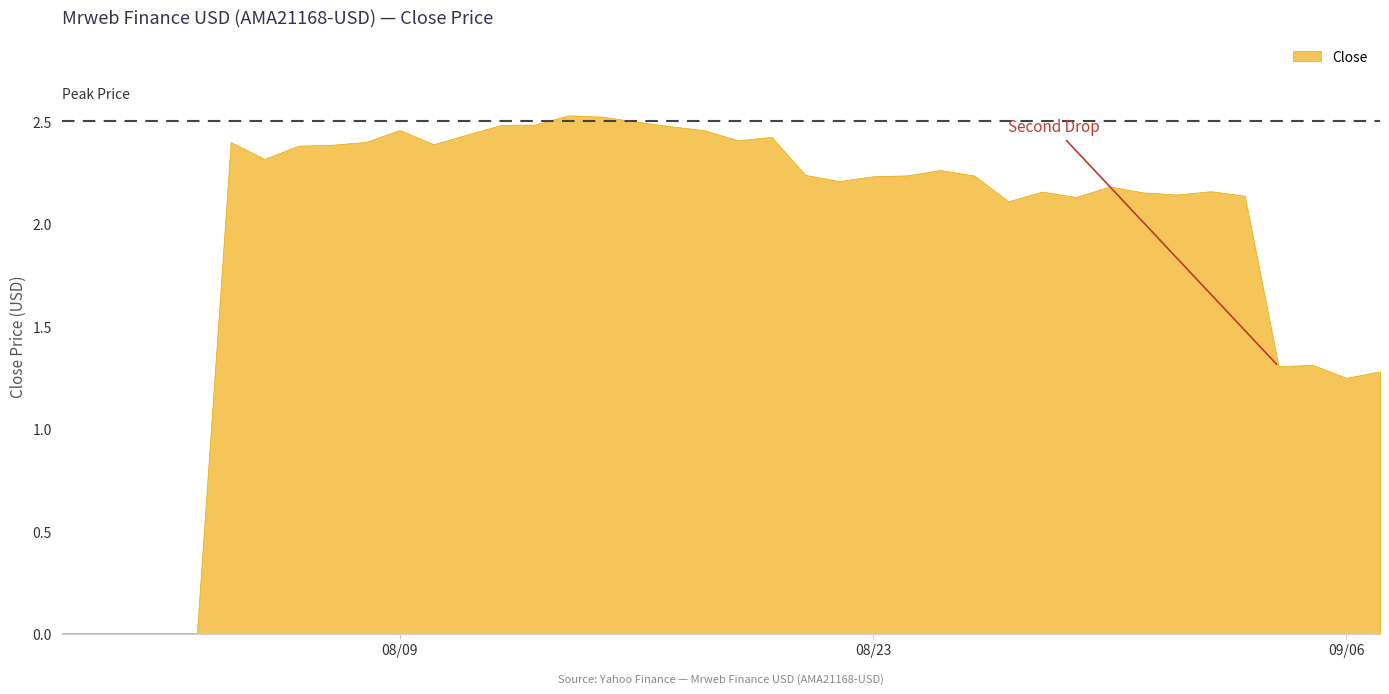

Is it true that the value at 2022-09-05 is 0.7?

False